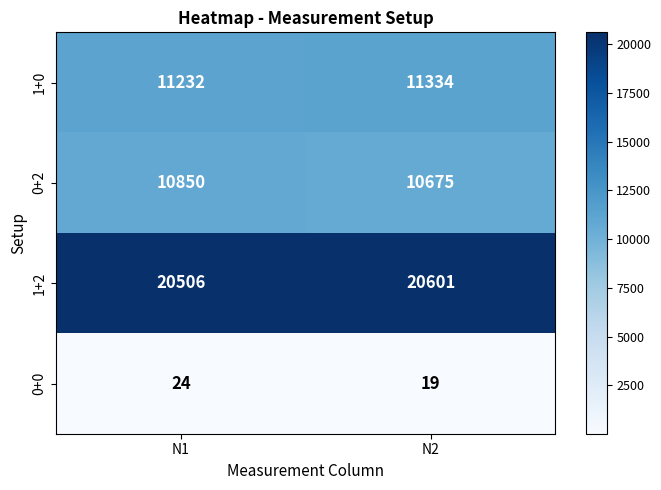

How many distinct data groups are displayed?

4